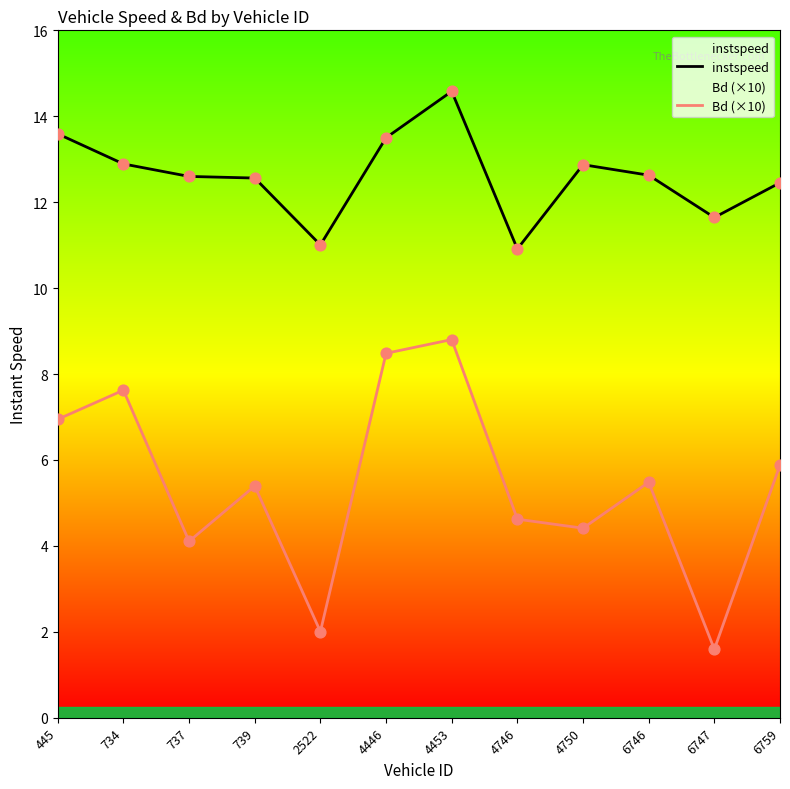

What is the total value across all series at 6746?

18.1